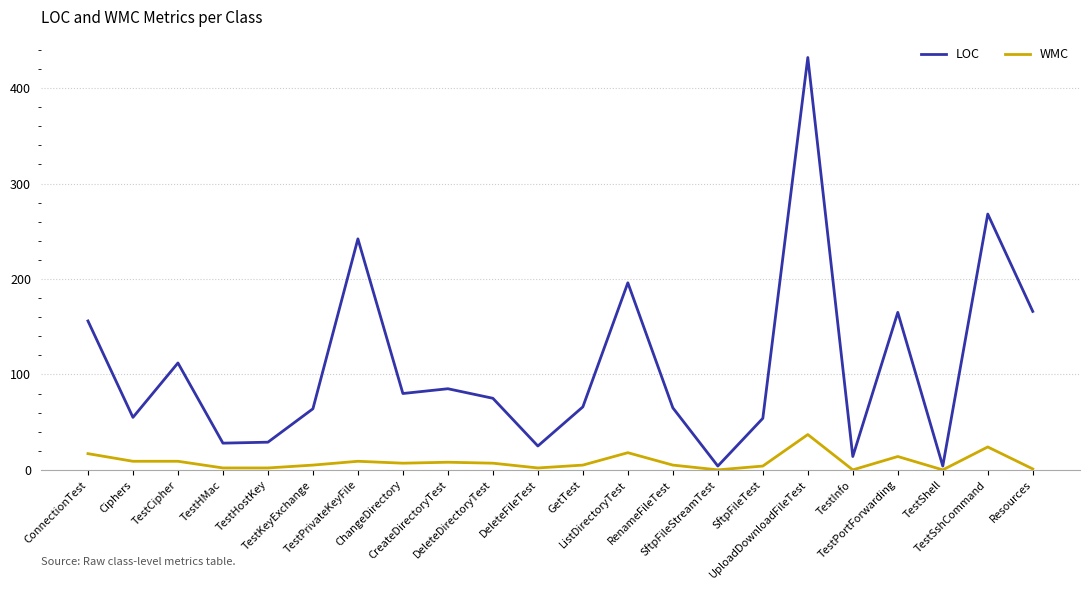

The LOC series shows 48 at TestHMac. True or false?

False